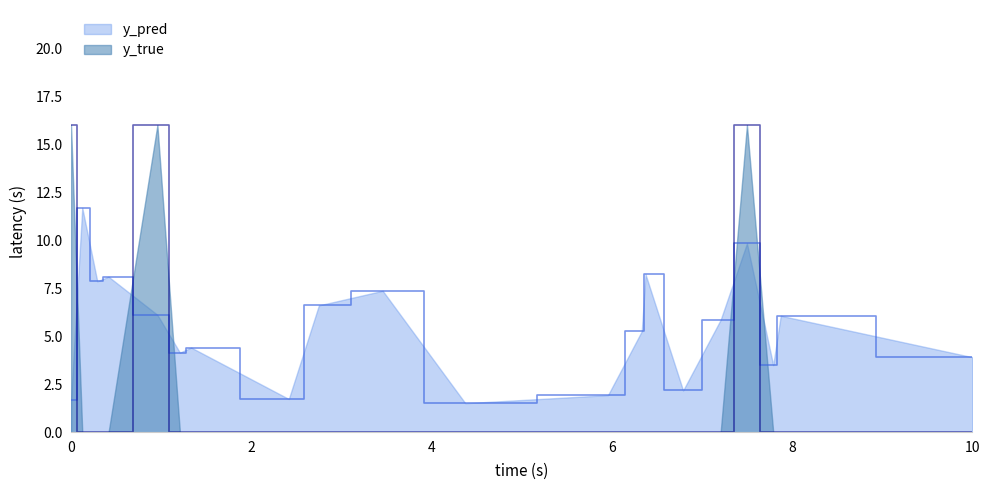

What is the total value across all series at 133?

1.5